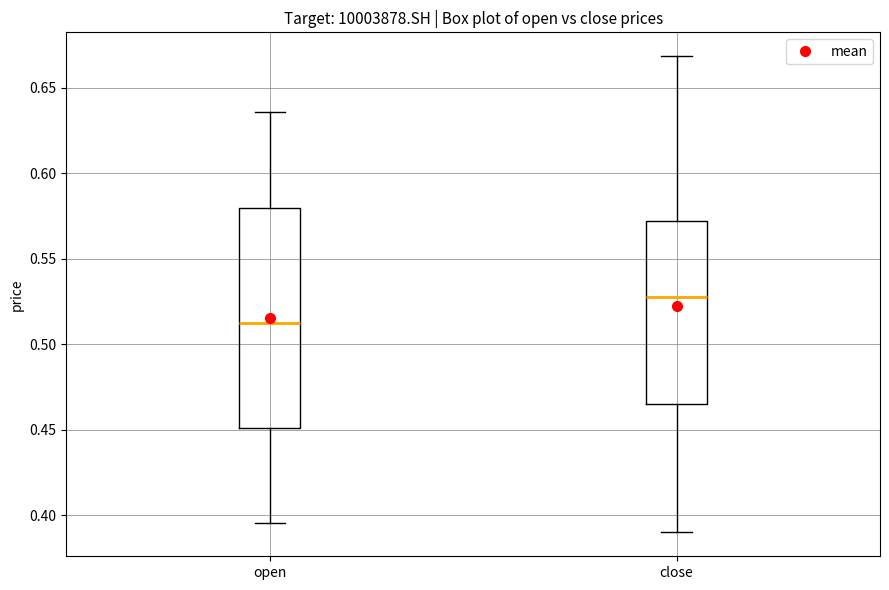

Where does the median line of the box for open sit on the y-axis? The values are not printed on the chart, so give them approximately, as read against the axis.

0.510